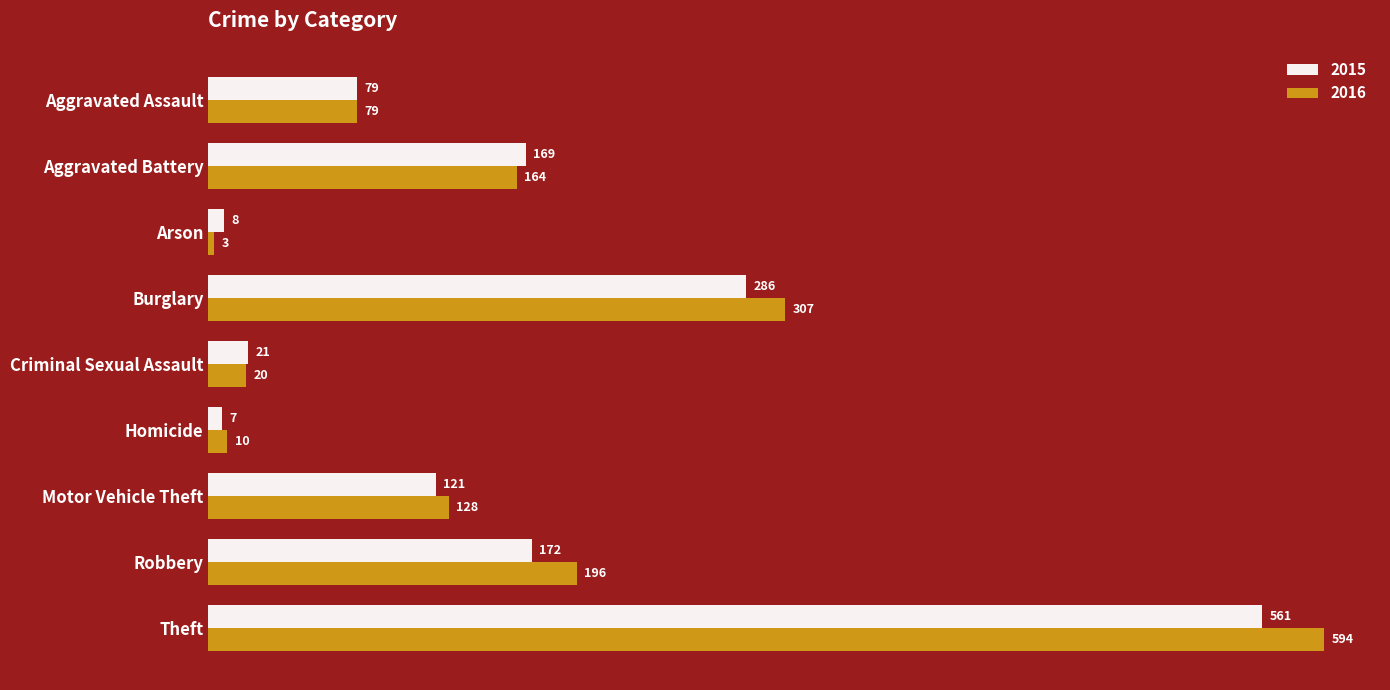

Count the number of data series in this chart.

2